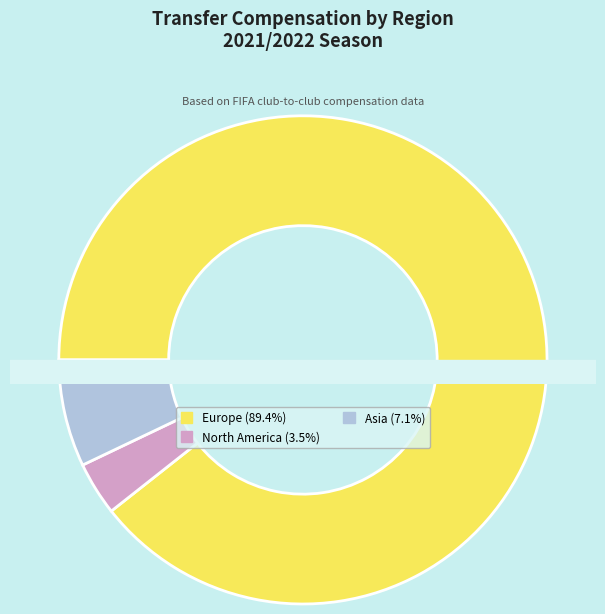

Is there a majority slice in this chart?

No